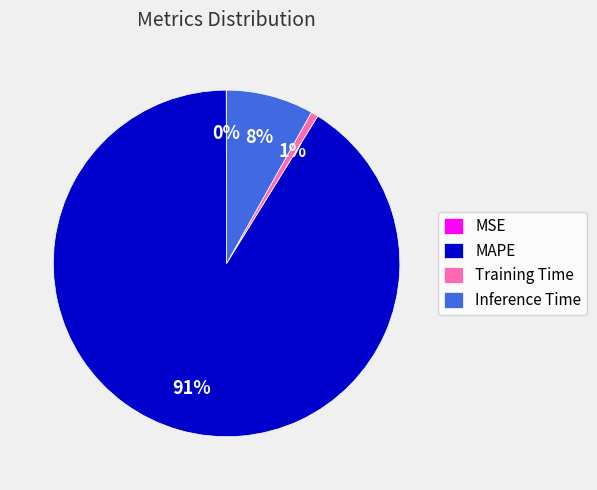

The Inference Time slice represents 20% of the pie. True or false?

False